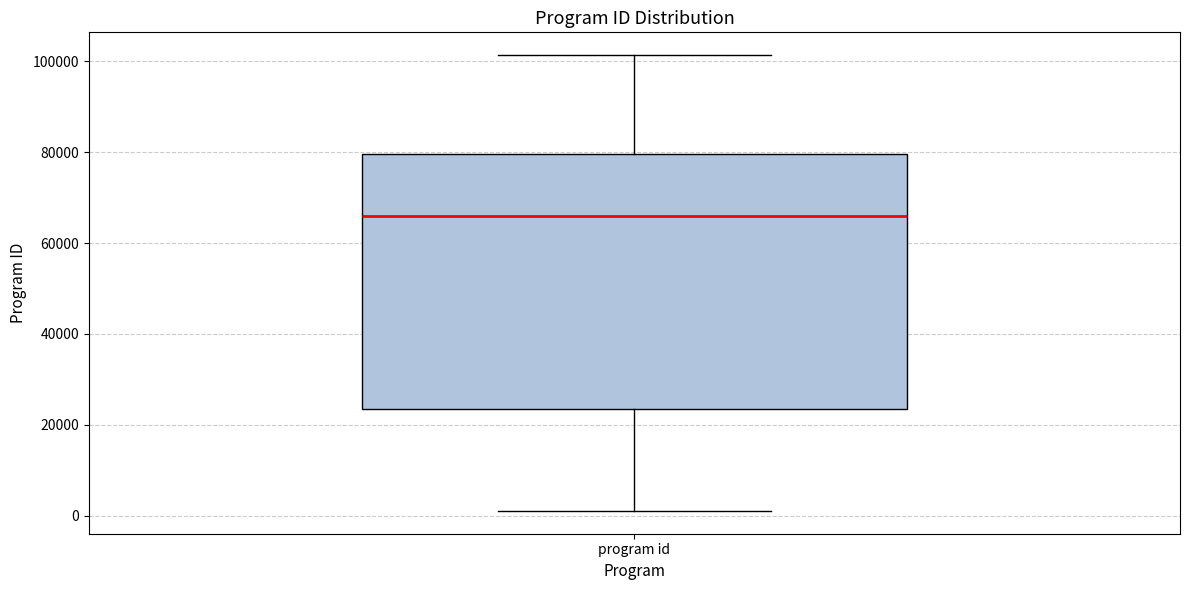

Where is the lower edge of the box for program id on the y-axis? The values are not printed on the chart, so give them approximately, as read against the axis.

24000